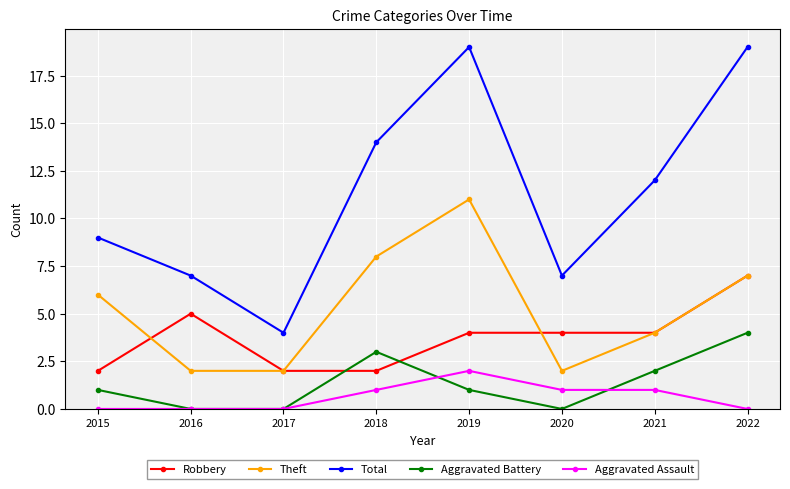

Rank the series by their maximum value, from highest to lowest.

Total, Theft, Robbery, Aggravated Battery, Aggravated Assault